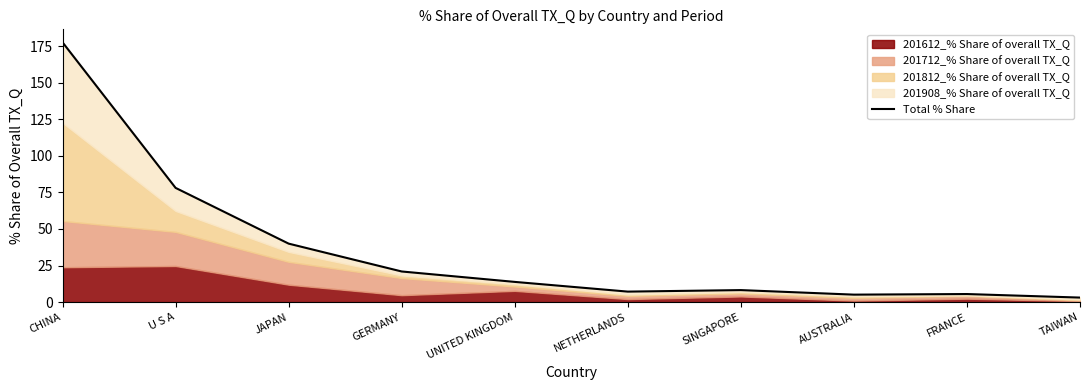

How many interior local valleys (lower than both neighbors) does the data have?

2